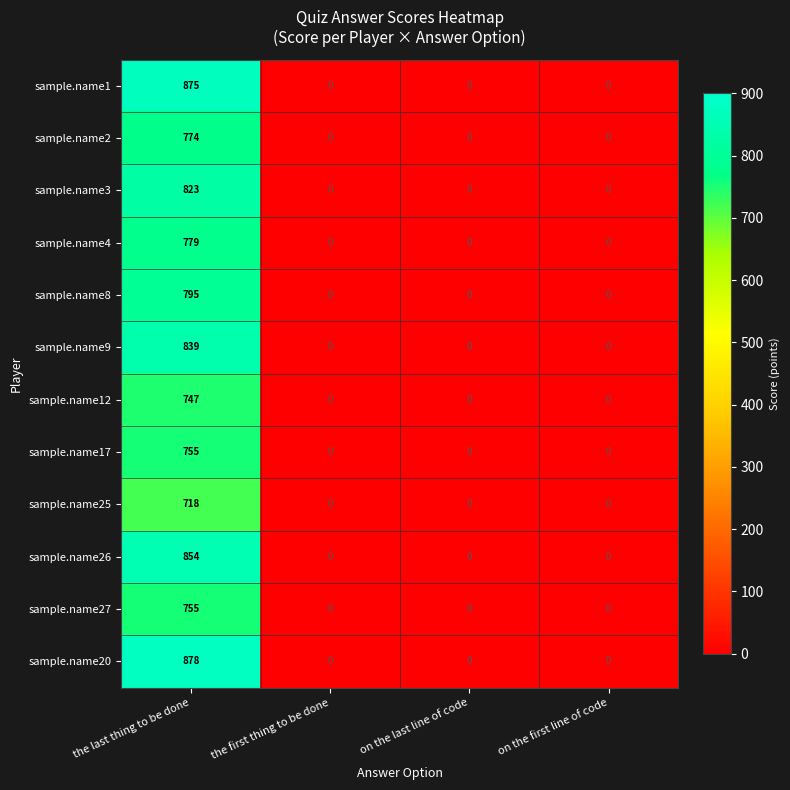

How many positive values does the sample.name26 series have?

1